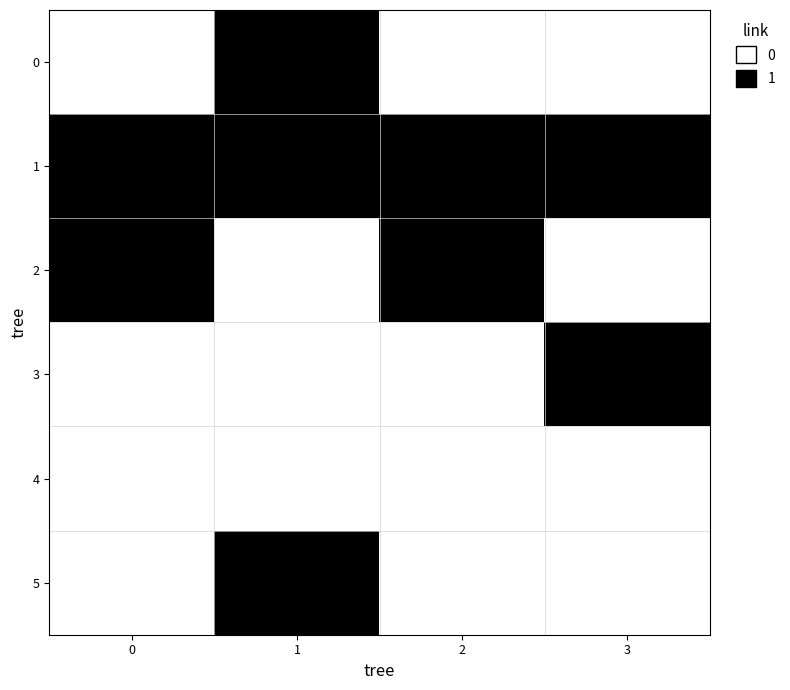

What is the total value across all series at 3?

2